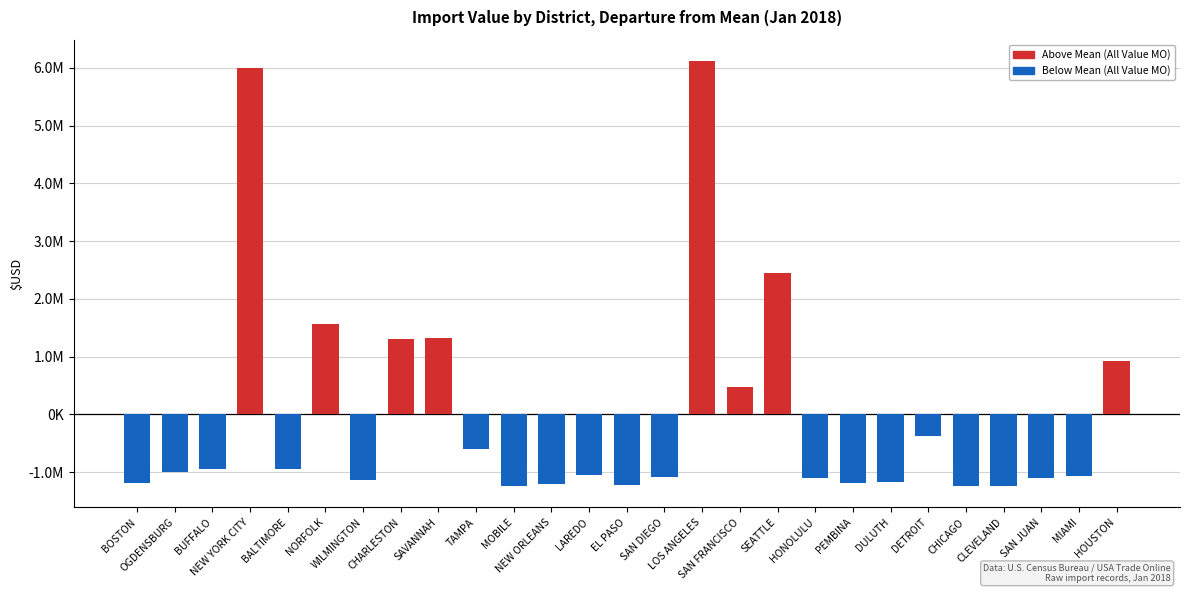

What is the label of the 23rd bar from the left?

CHICAGO